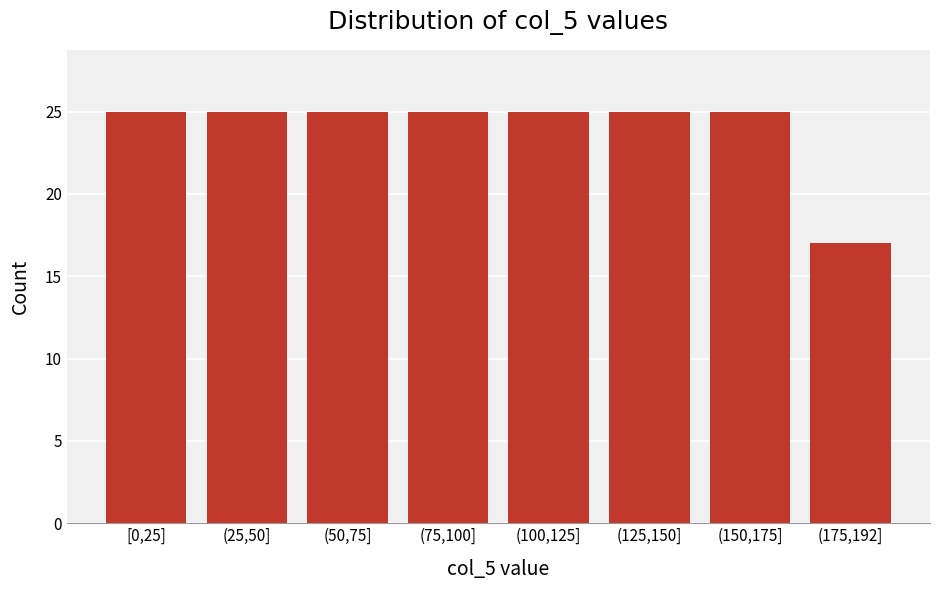

Reading left to right, transcribe all the data shown in this chart.

[0,25]=25	(25,50]=25	(50,75]=25	(75,100]=25	(100,125]=25	(125,150]=25	(150,175]=25	(175,192]=17